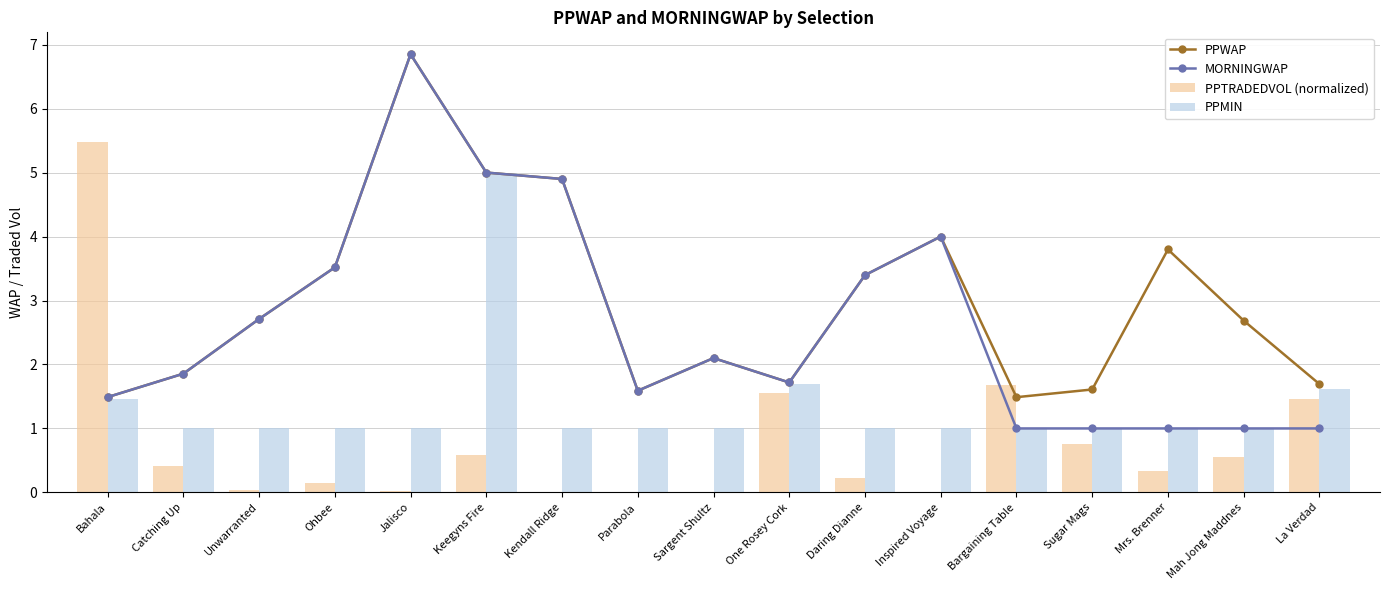

Reading left to right, transcribe all the data shown in this chart.

PPWAP: Bahala=1.5	Catching Up=1.9	Unwarranted=2.7	Ohbee=3.5	Jalisco=6.8	Keegyns Fire=5.0	Kendall Ridge=4.9	Parabola=1.6	Sargent Shultz=2.1	One Rosey Cork=1.7	Daring Dianne=3.4	Inspired Voyage=4.0	Bargaining Table=1.5	Sugar Mags=1.6	Mrs. Brenner=3.8	Mah Jong Maddnes=2.7	La Verdad=1.7
MORNINGWAP: Bahala=1.5	Catching Up=1.9	Unwarranted=2.7	Ohbee=3.5	Jalisco=6.8	Keegyns Fire=5.0	Kendall Ridge=4.9	Parabola=1.6	Sargent Shultz=2.1	One Rosey Cork=1.7	Daring Dianne=3.4	Inspired Voyage=4.0	Bargaining Table=1.0	Sugar Mags=1.0	Mrs. Brenner=1.0	Mah Jong Maddnes=1.0	La Verdad=1.0
PPTRADEDVOL (normalized): Bahala=5.5	Catching Up=0.4	Unwarranted=0.0	Ohbee=0.1	Jalisco=0.0	Keegyns Fire=0.6	Kendall Ridge=0.0	Parabola=0.0	Sargent Shultz=0.0	One Rosey Cork=1.6	Daring Dianne=0.2	Inspired Voyage=0.0	Bargaining Table=1.7	Sugar Mags=0.8	Mrs. Brenner=0.3	Mah Jong Maddnes=0.6	La Verdad=1.5
PPMIN: Bahala=1.5	Catching Up=1.0	Unwarranted=1.0	Ohbee=1.0	Jalisco=1.0	Keegyns Fire=5.0	Kendall Ridge=1.0	Parabola=1.0	Sargent Shultz=1.0	One Rosey Cork=1.7	Daring Dianne=1.0	Inspired Voyage=1.0	Bargaining Table=1.0	Sugar Mags=1.0	Mrs. Brenner=1.0	Mah Jong Maddnes=1.0	La Verdad=1.6